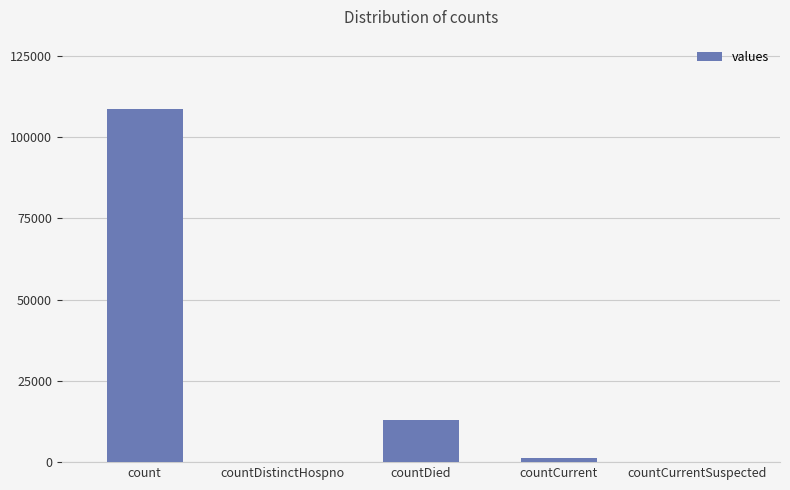

The value at count is 68805. True or false?

False